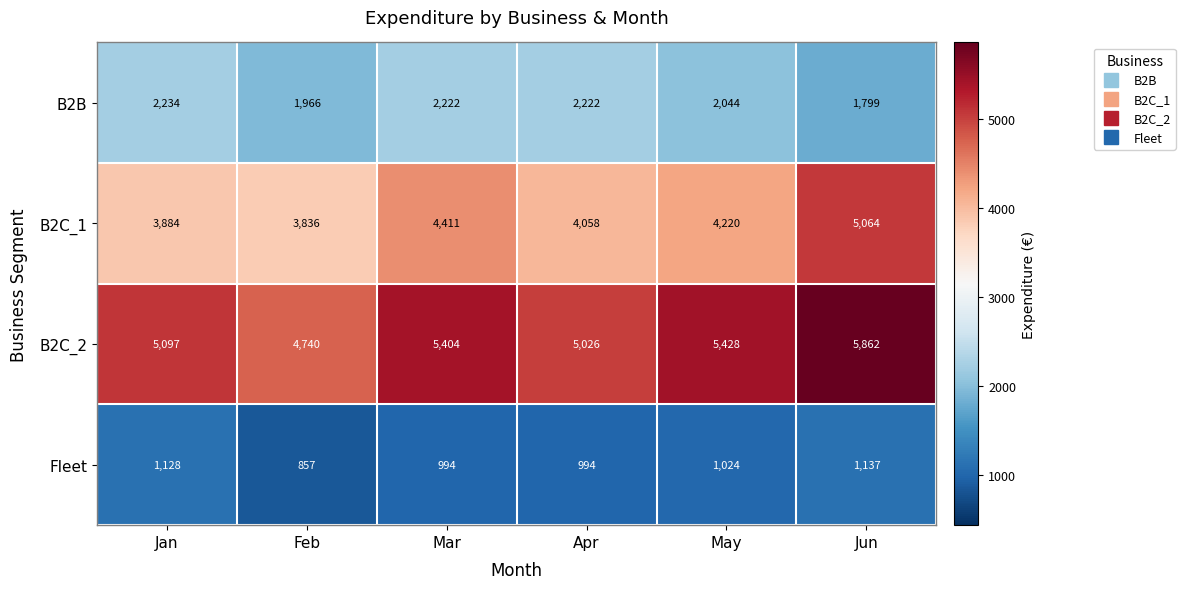

Which category has the highest value across all series?

Jun